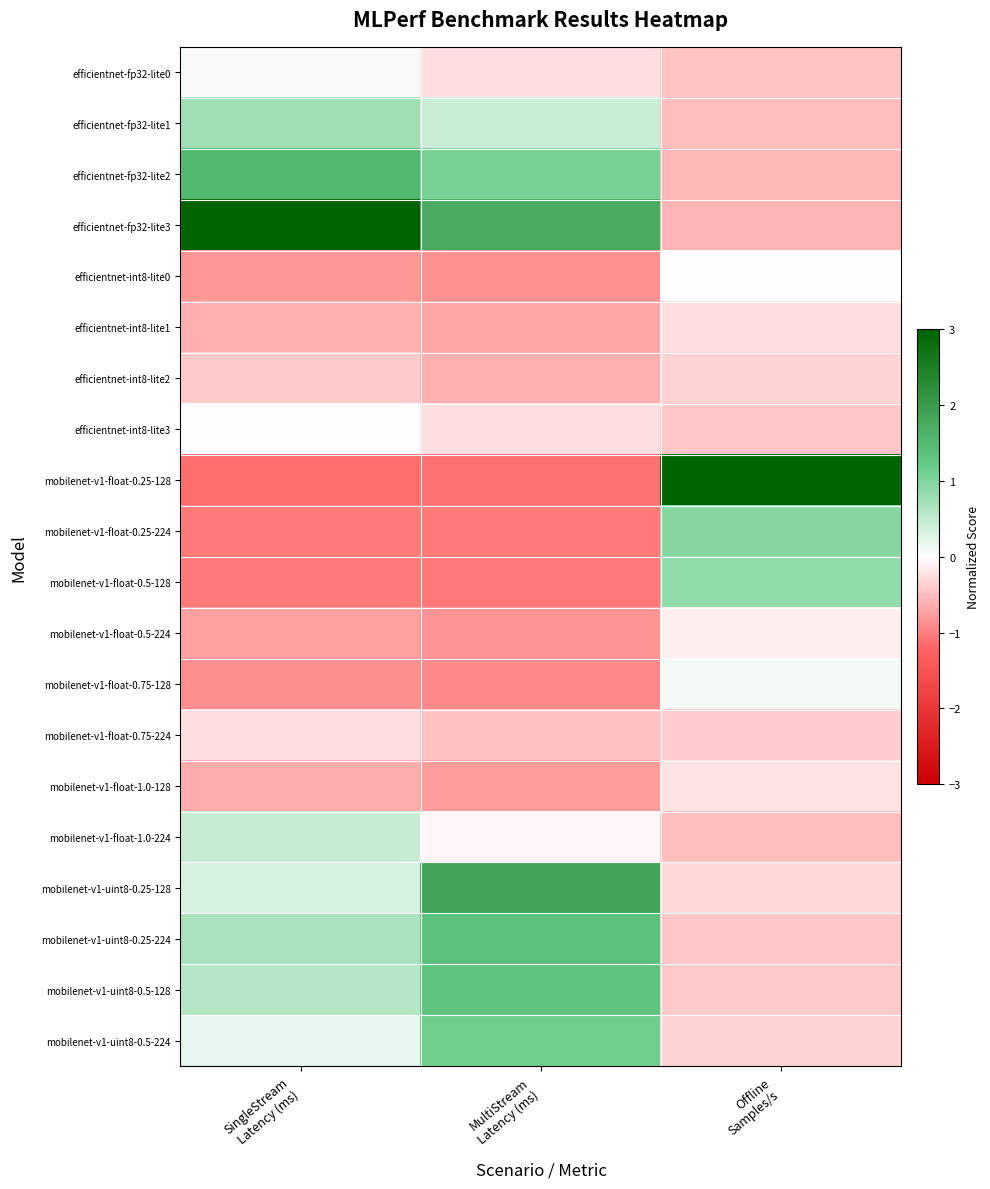

Reading left to right, list all the values displayed in this chart.

efficientnet-fp32-lite0: SingleStream
Latency (ms)=0.1	MultiStream
Latency (ms)=-0.2	Offline
Samples/s=-0.5
efficientnet-fp32-lite1: SingleStream
Latency (ms)=0.7	MultiStream
Latency (ms)=0.4	Offline
Samples/s=-0.5
efficientnet-fp32-lite2: SingleStream
Latency (ms)=1.5	MultiStream
Latency (ms)=1.1	Offline
Samples/s=-0.6
efficientnet-fp32-lite3: SingleStream
Latency (ms)=3.1	MultiStream
Latency (ms)=1.7	Offline
Samples/s=-0.6
efficientnet-int8-lite0: SingleStream
Latency (ms)=-0.8	MultiStream
Latency (ms)=-0.9	Offline
Samples/s=-0.0
efficientnet-int8-lite1: SingleStream
Latency (ms)=-0.6	MultiStream
Latency (ms)=-0.7	Offline
Samples/s=-0.2
efficientnet-int8-lite2: SingleStream
Latency (ms)=-0.4	MultiStream
Latency (ms)=-0.6	Offline
Samples/s=-0.3
efficientnet-int8-lite3: SingleStream
Latency (ms)=-0.0	MultiStream
Latency (ms)=-0.3	Offline
Samples/s=-0.4
mobilenet-v1-float-0.25-128: SingleStream
Latency (ms)=-1.1	MultiStream
Latency (ms)=-1.1	Offline
Samples/s=4.0
mobilenet-v1-float-0.25-224: SingleStream
Latency (ms)=-1.0	MultiStream
Latency (ms)=-1.0	Offline
Samples/s=0.9
mobilenet-v1-float-0.5-128: SingleStream
Latency (ms)=-1.0	MultiStream
Latency (ms)=-1.0	Offline
Samples/s=0.9
mobilenet-v1-float-0.5-224: SingleStream
Latency (ms)=-0.7	MultiStream
Latency (ms)=-0.8	Offline
Samples/s=-0.1
mobilenet-v1-float-0.75-128: SingleStream
Latency (ms)=-0.9	MultiStream
Latency (ms)=-0.9	Offline
Samples/s=0.1
mobilenet-v1-float-0.75-224: SingleStream
Latency (ms)=-0.2	MultiStream
Latency (ms)=-0.5	Offline
Samples/s=-0.4
mobilenet-v1-float-1.0-128: SingleStream
Latency (ms)=-0.6	MultiStream
Latency (ms)=-0.8	Offline
Samples/s=-0.2
mobilenet-v1-float-1.0-224: SingleStream
Latency (ms)=0.4	MultiStream
Latency (ms)=-0.0	Offline
Samples/s=-0.5
mobilenet-v1-uint8-0.25-128: SingleStream
Latency (ms)=0.3	MultiStream
Latency (ms)=1.8	Offline
Samples/s=-0.3
mobilenet-v1-uint8-0.25-224: SingleStream
Latency (ms)=0.7	MultiStream
Latency (ms)=1.4	Offline
Samples/s=-0.4
mobilenet-v1-uint8-0.5-128: SingleStream
Latency (ms)=0.6	MultiStream
Latency (ms)=1.3	Offline
Samples/s=-0.4
mobilenet-v1-uint8-0.5-224: SingleStream
Latency (ms)=0.2	MultiStream
Latency (ms)=1.1	Offline
Samples/s=-0.3